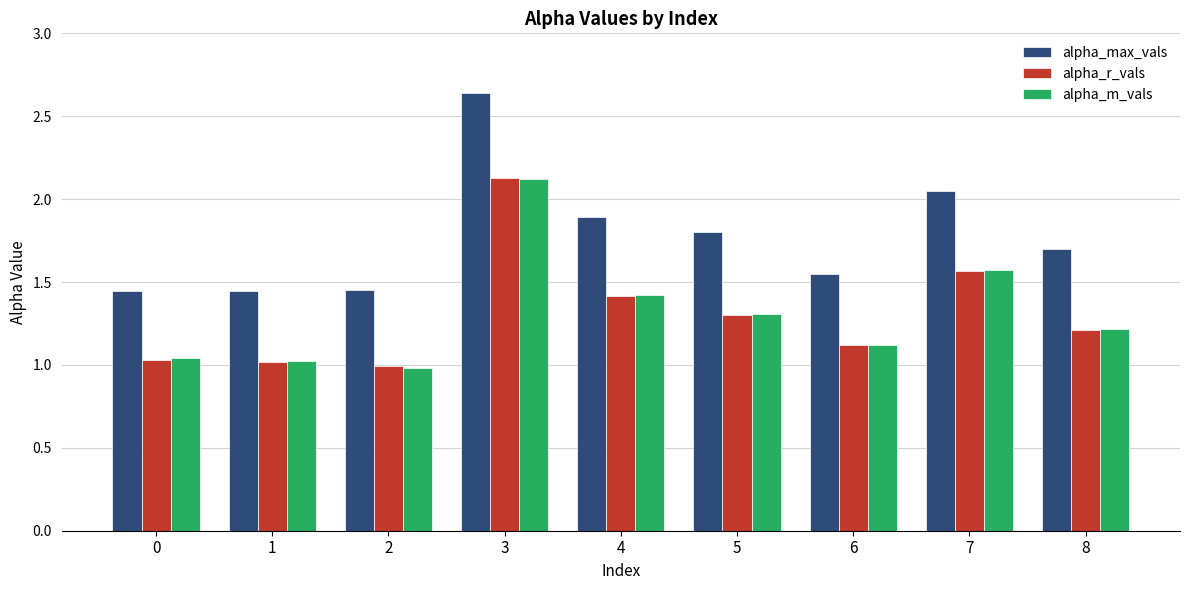

Between 6 and 7, which series saw the biggest shift?

alpha_max_vals